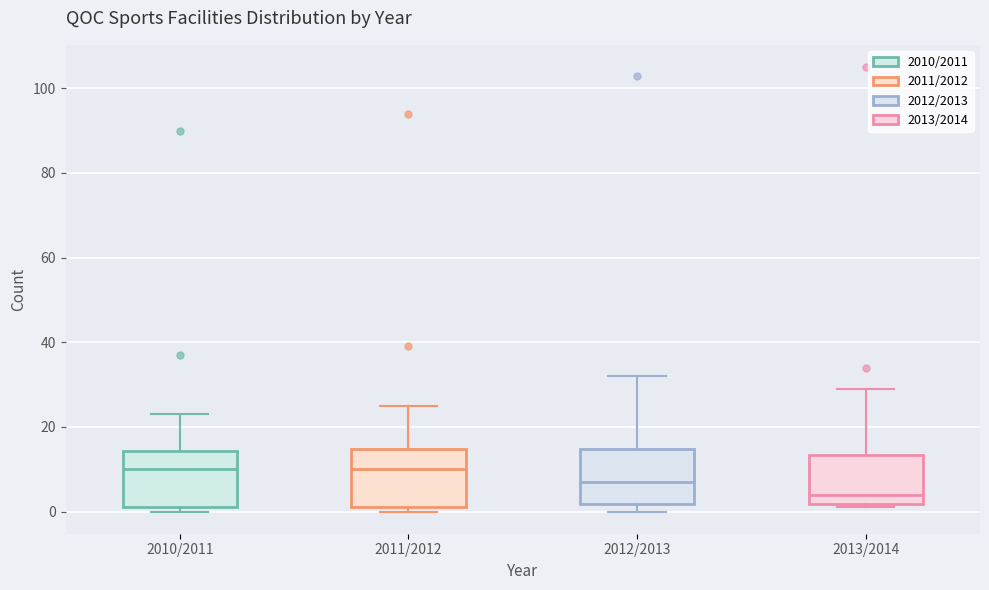

Where does the upper whisker of the box for 2013/2014 end on the y-axis? The values are not printed on the chart, so give them approximately, as read against the axis.

30